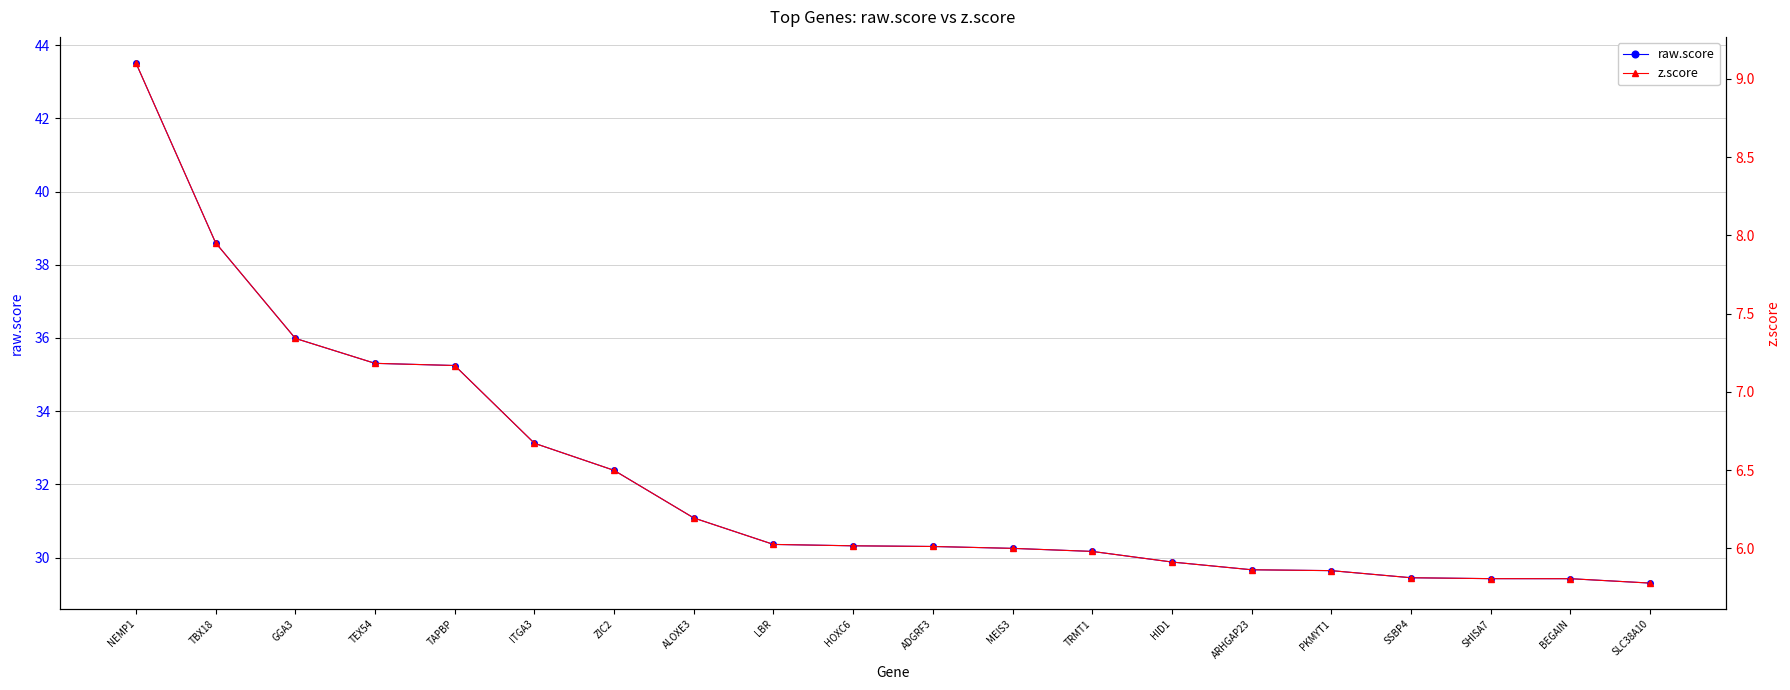

Is it true that raw.score equals 30.3 at ADGRF3?

True